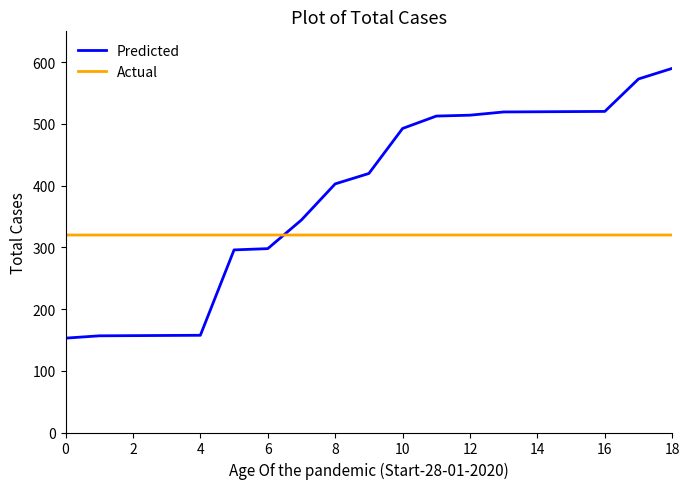

Which series has the largest total across all categories?

Predicted